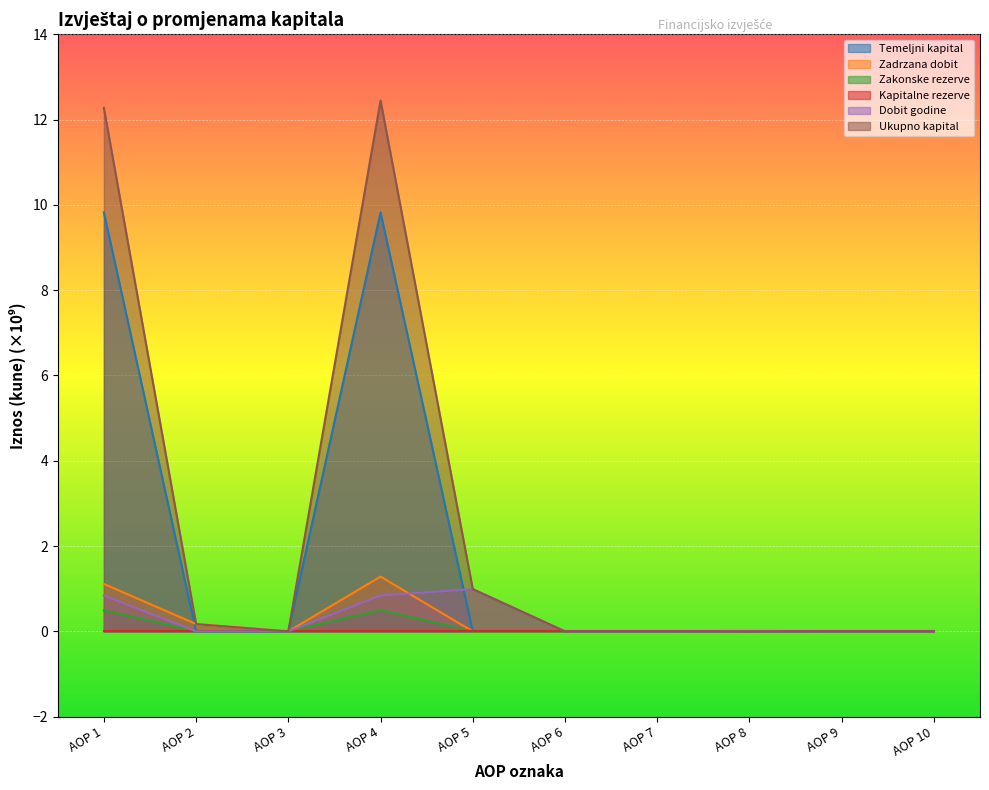

List the labels in order of Zadrzana dobit value, smallest first.

AOP 3, AOP 5, AOP 6, AOP 7, AOP 8, AOP 9, AOP 10, AOP 2, AOP 1, AOP 4